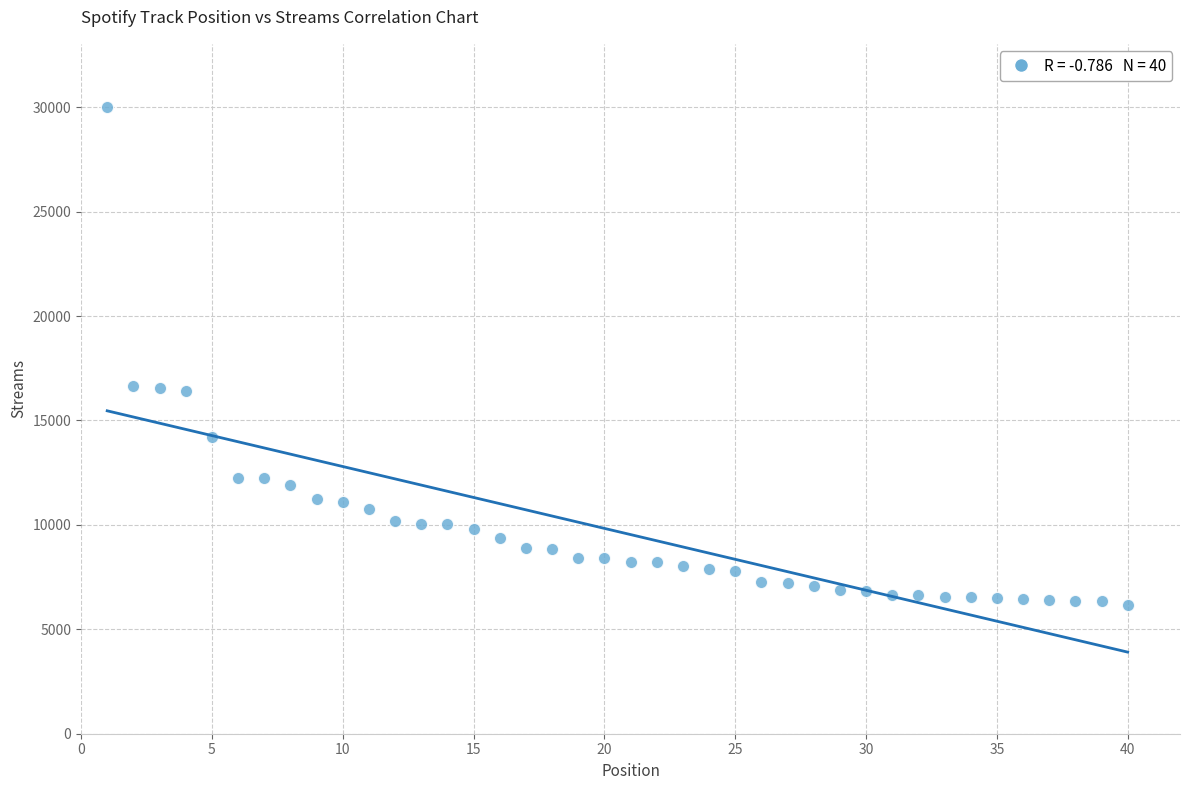

What is the range of X values (max minus min)?

39